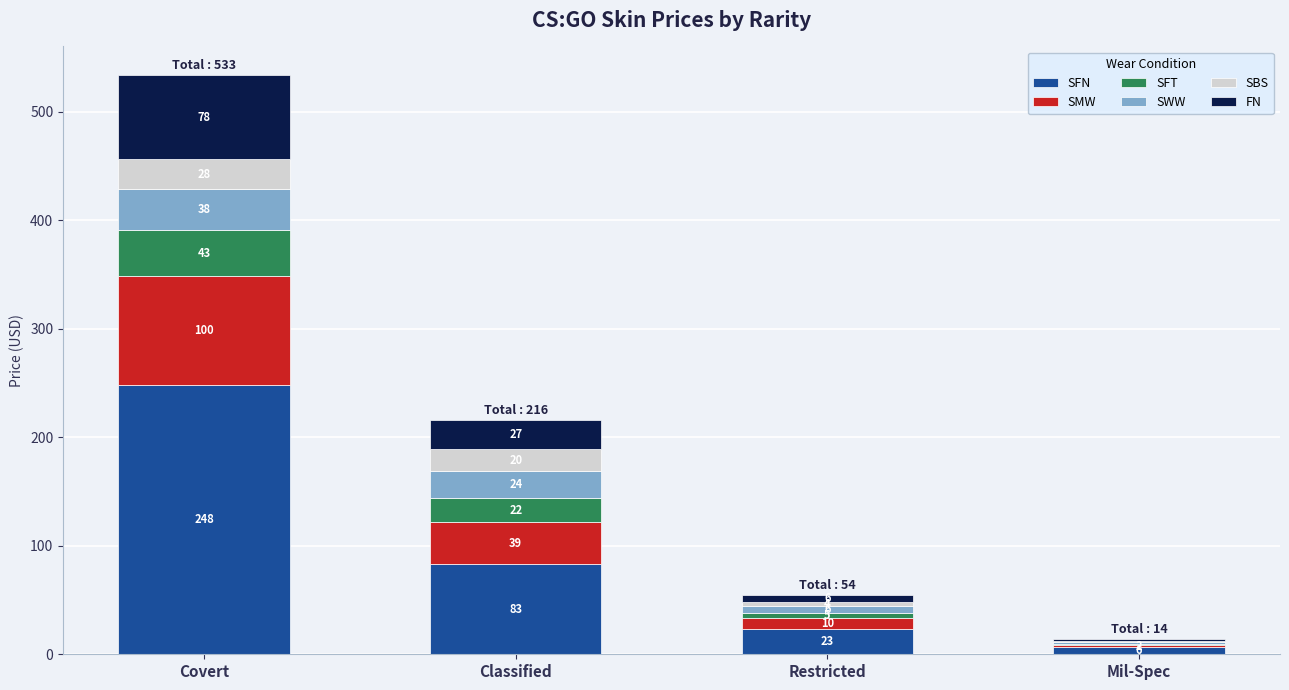

What is the difference between the SFN values at Covert and Classified?

165.1